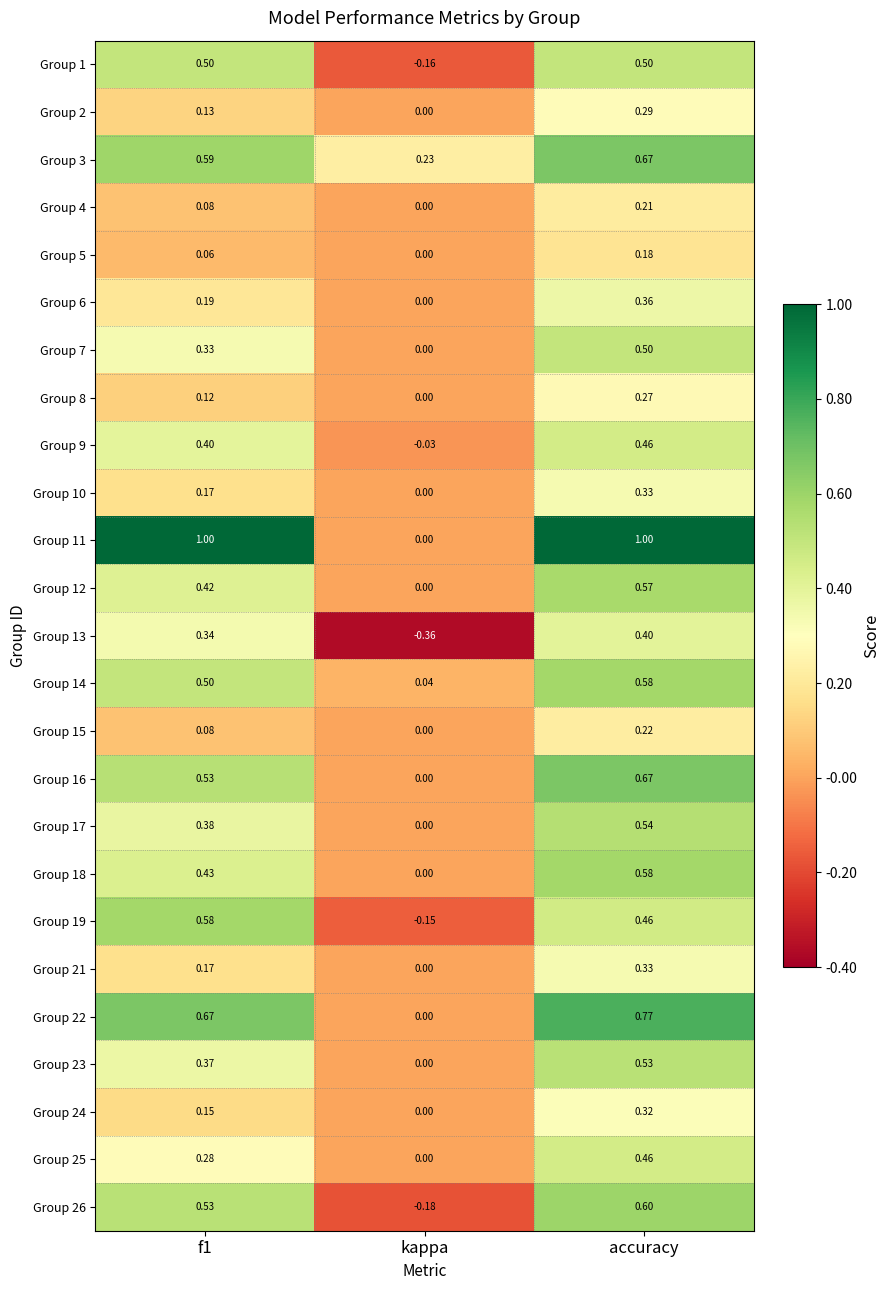

At which category does the chart reach its minimum across all series?

kappa